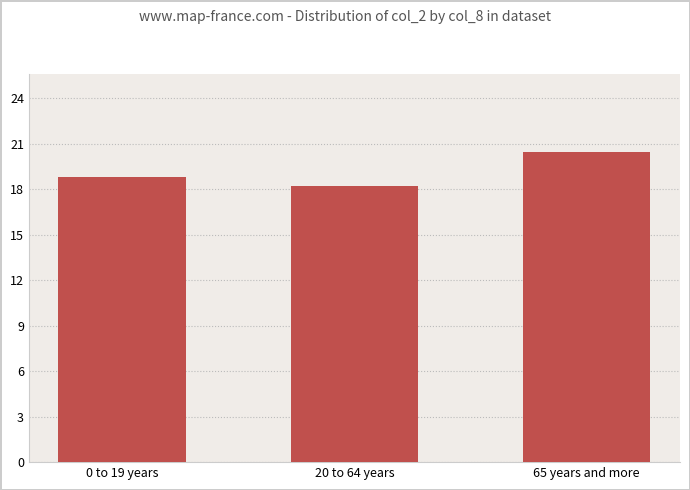

What is the difference between the values at 0 to 19 years and 65 years and more?

1.7